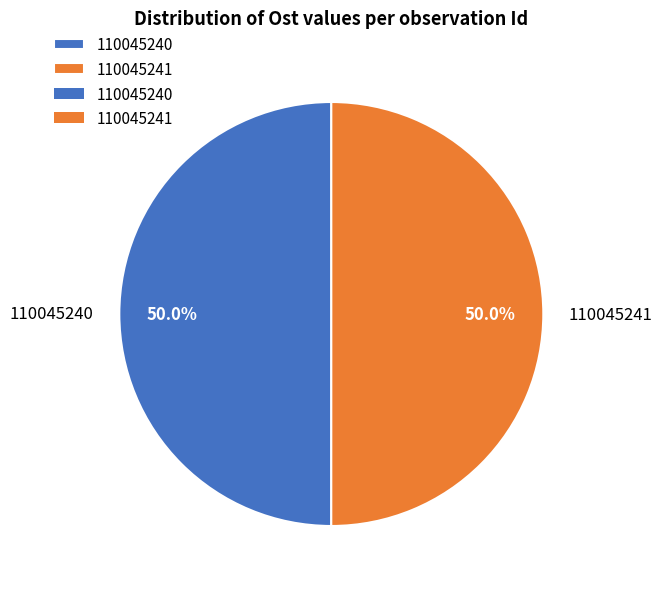

What is the ratio of the value at 110045240 to the value at 110045241?

1.0